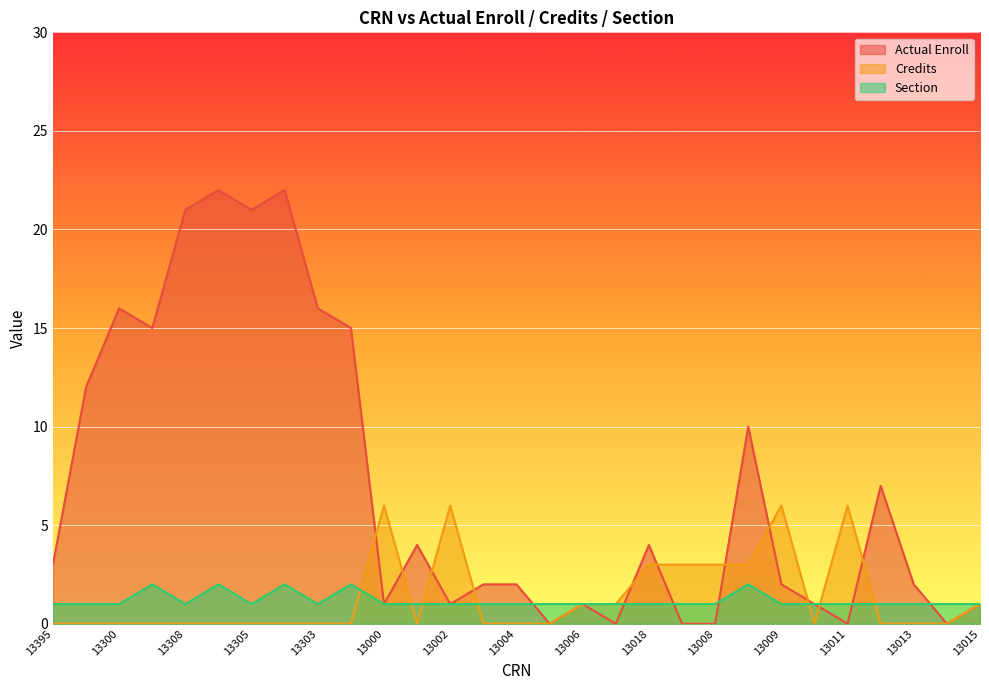

Which series has the largest total across all categories?

Actual Enroll